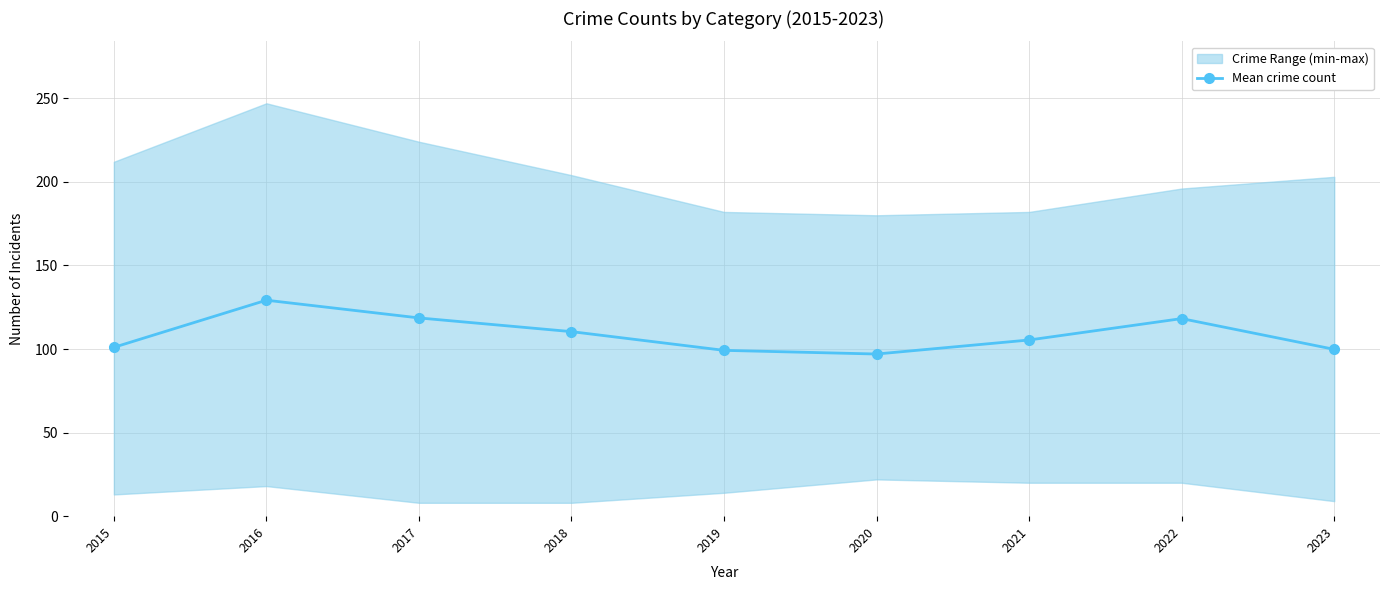

Reading left to right, transcribe all the data shown in this chart.

101.0	129.2	118.6	110.4	99.2	97.0	105.4	118.2	99.8